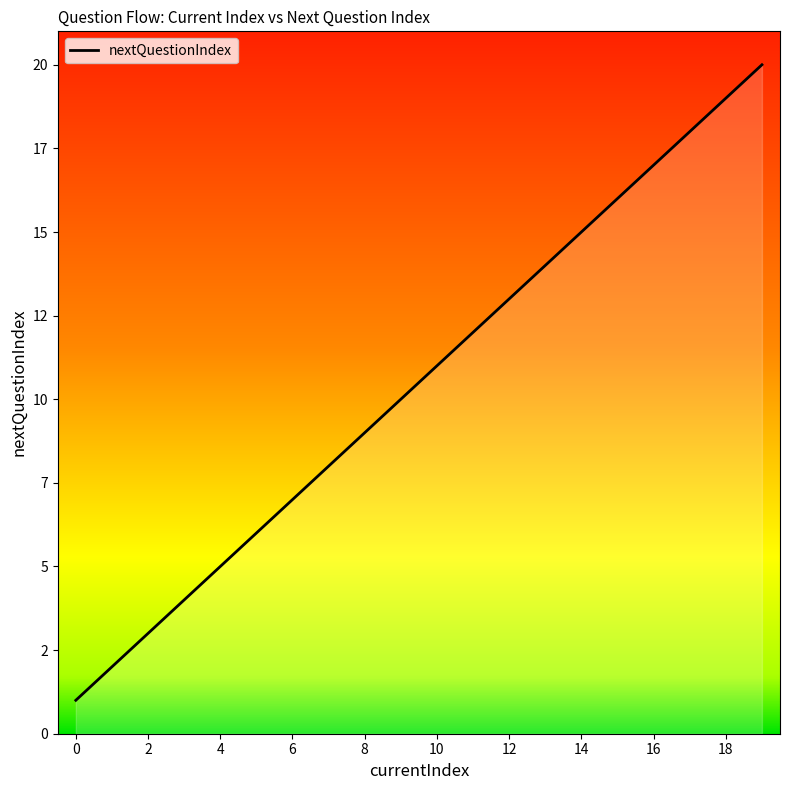

What is the difference between the maximum and minimum values?

19